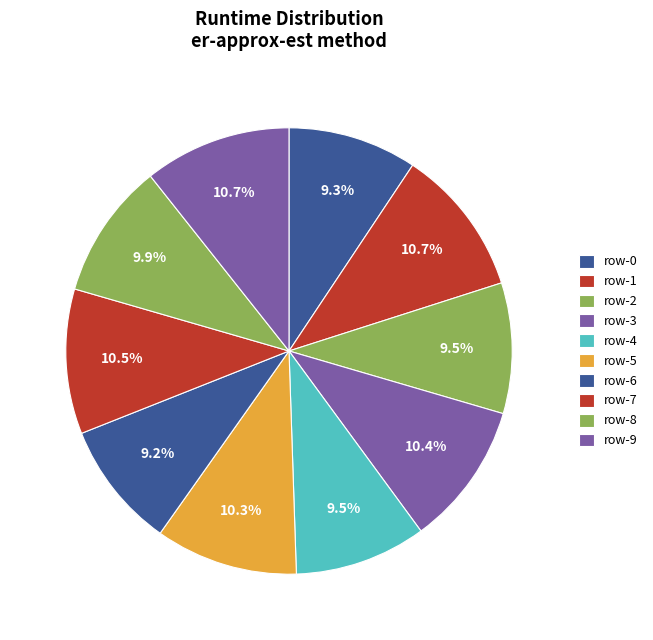

Is there any slice that represents more than half of the pie?

No